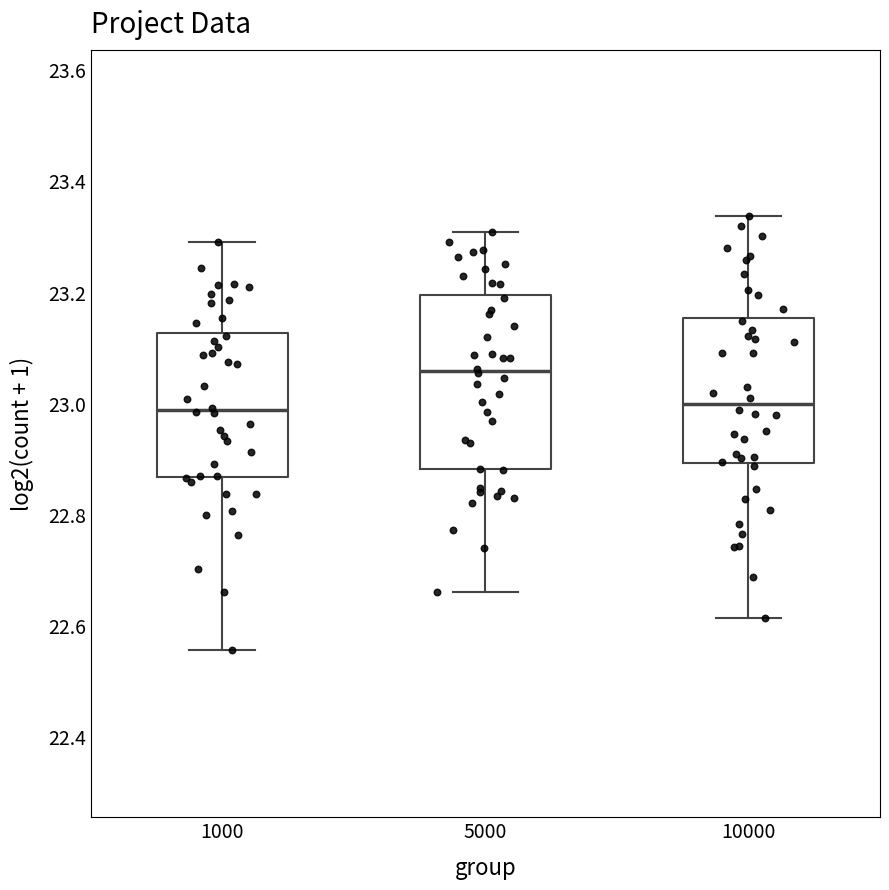

Reading left to right, transcribe this box plot: for each box, give where its median line is, the range the box spans, and where its two whiskers end, as read against the y-axis. The values are not printed on the chart, so give them approximately, as read against the axis.

1000: median 22.98, box 22.86 to 23.12, whiskers 22.56 to 23.30
5000: median 23.06, box 22.88 to 23.20, whiskers 22.66 to 23.30
10000: median 23.00, box 22.90 to 23.16, whiskers 22.62 to 23.34